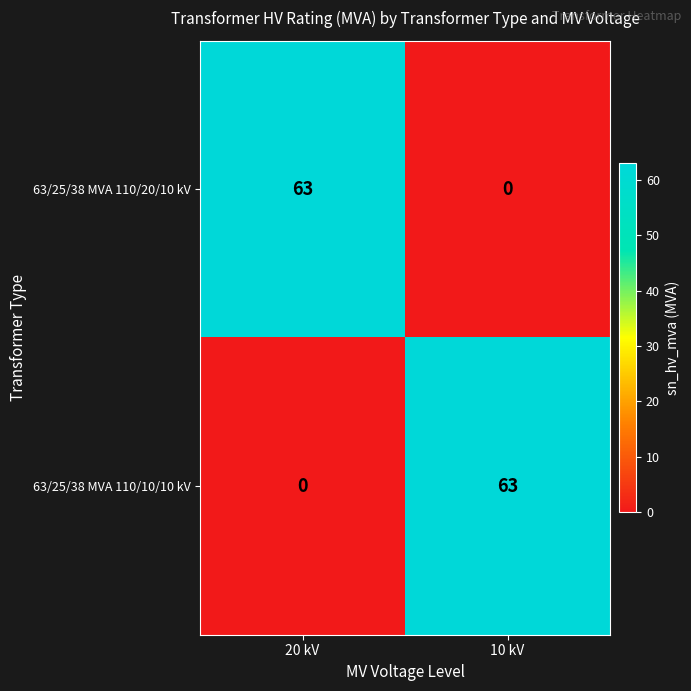

What is the total value across all series at 20 kV?

63